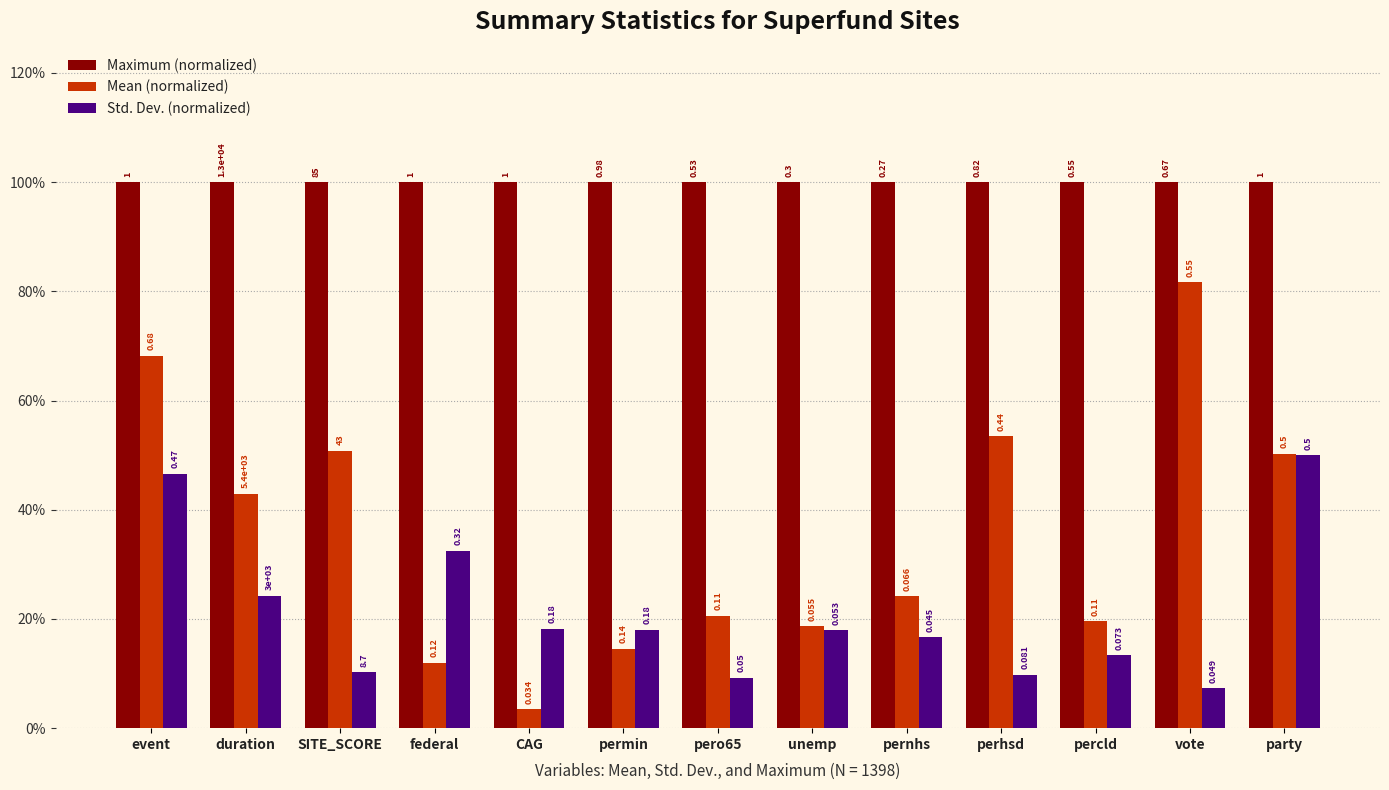

Does the chart contain any negative values?

No